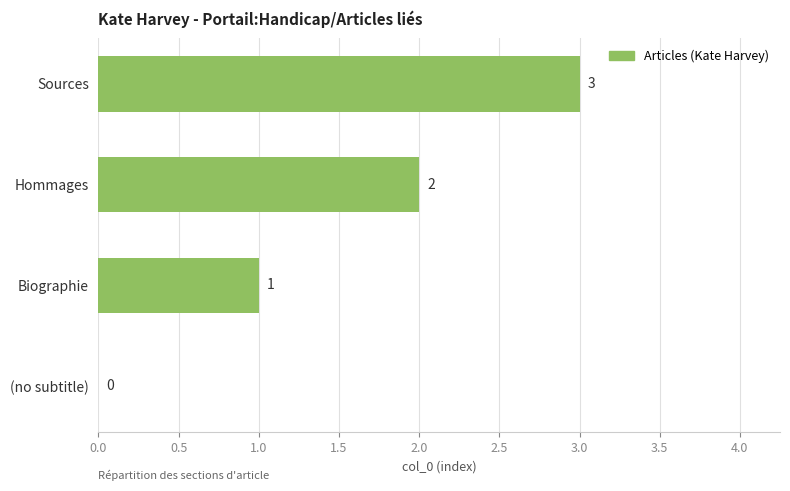

Which label corresponds to the largest value in the chart?

Sources